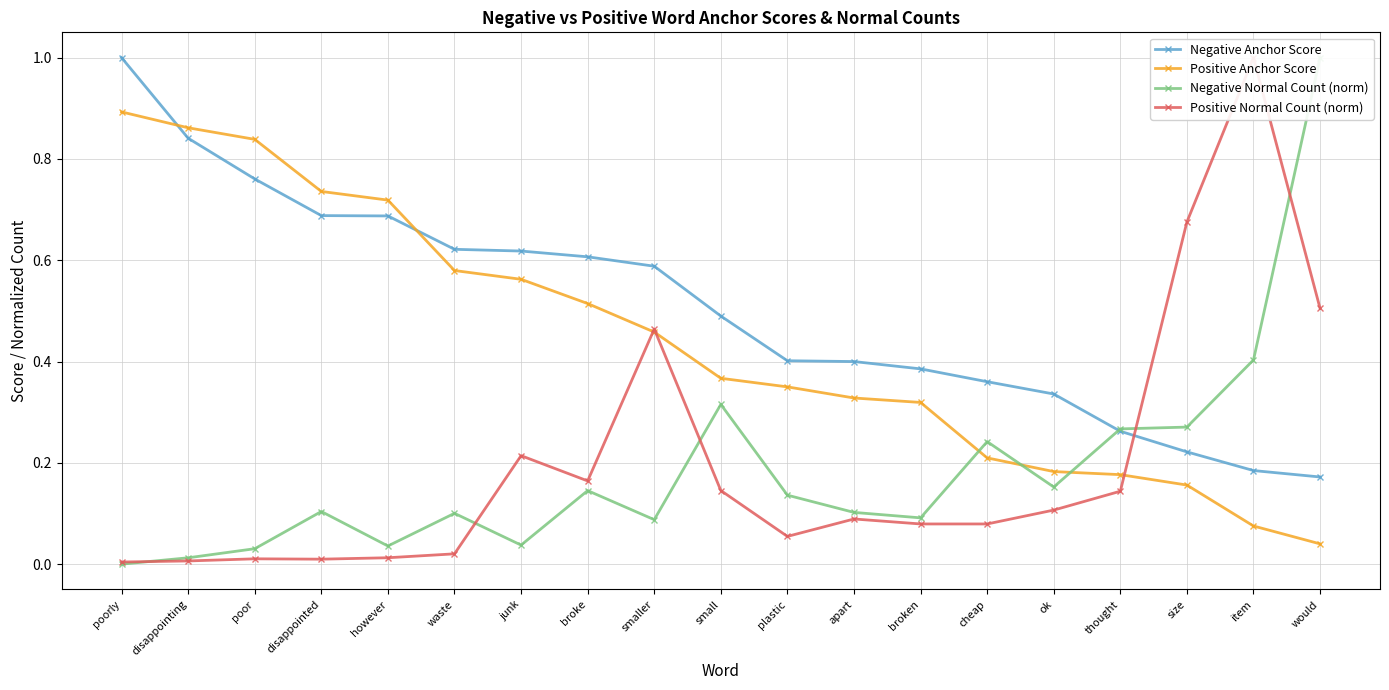

After their last crossing, which series has the higher values: Negative Normal Count (norm) or Positive Normal Count (norm)?

Negative Normal Count (norm)